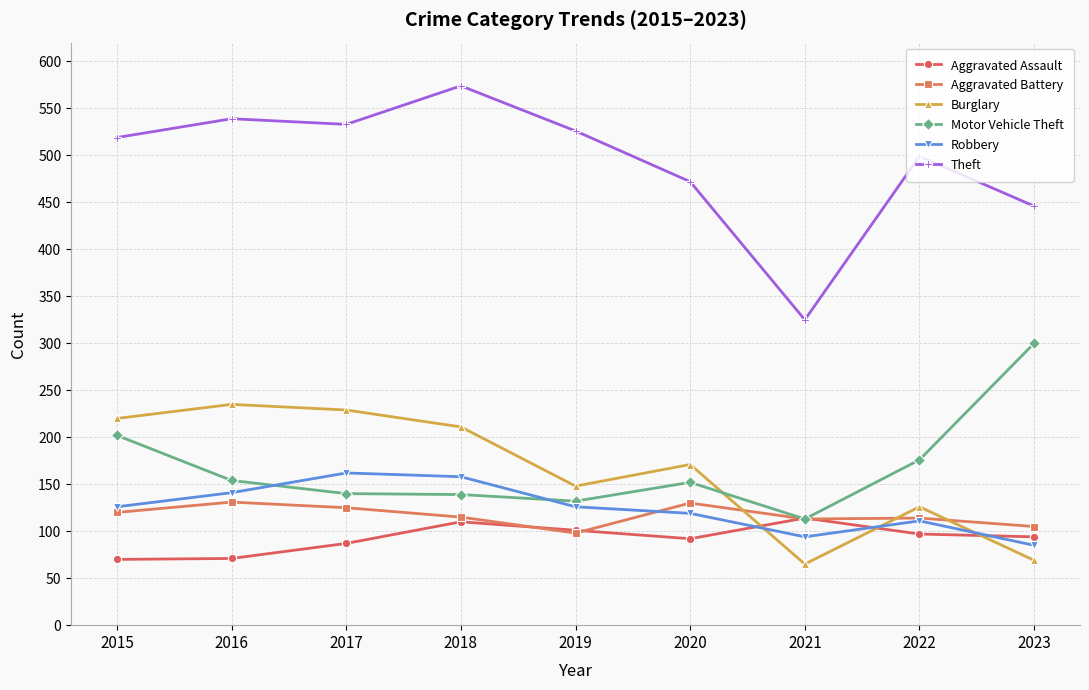

Where do Burglary and Aggravated Battery first cross each other?

2020 and 2021